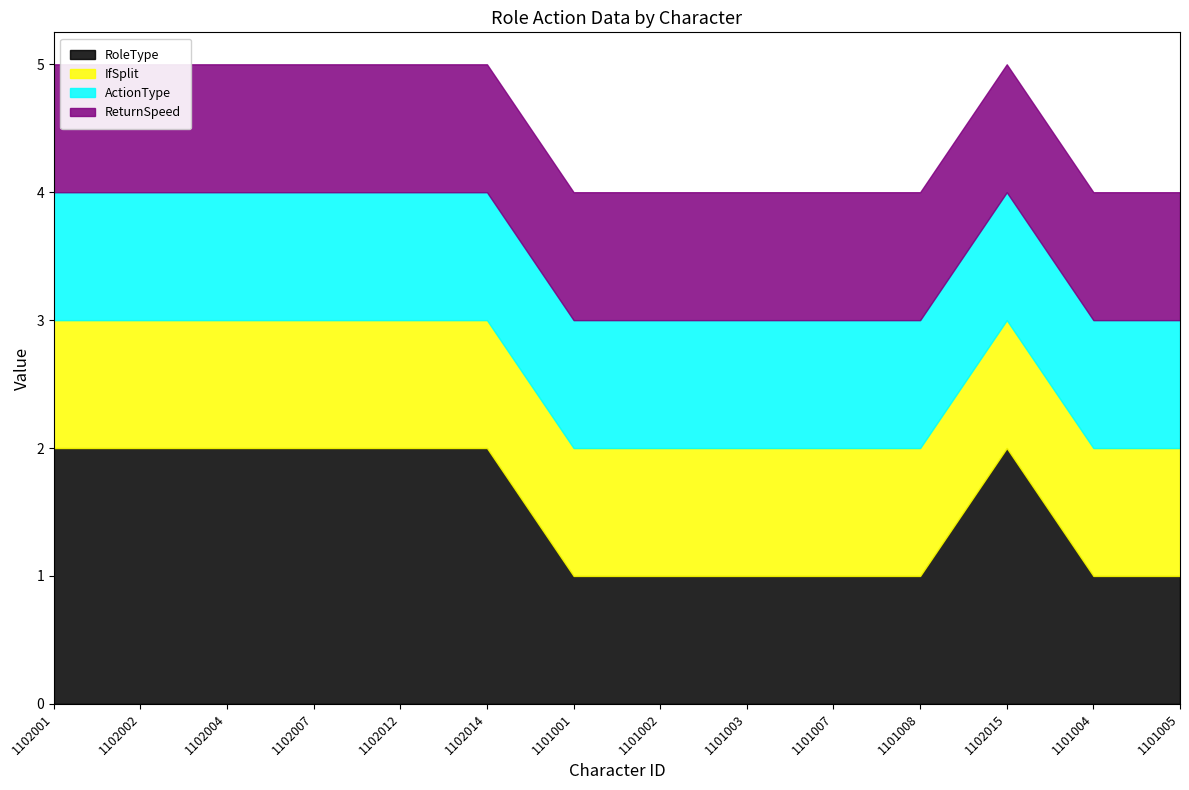

What is the label of the 10th point from the right?

1102012